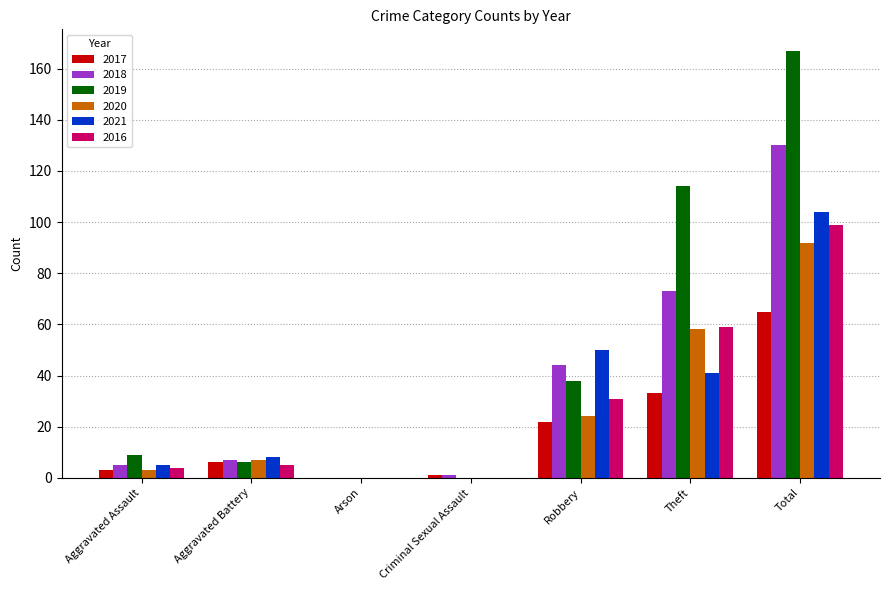

How many data points does each series have?

7